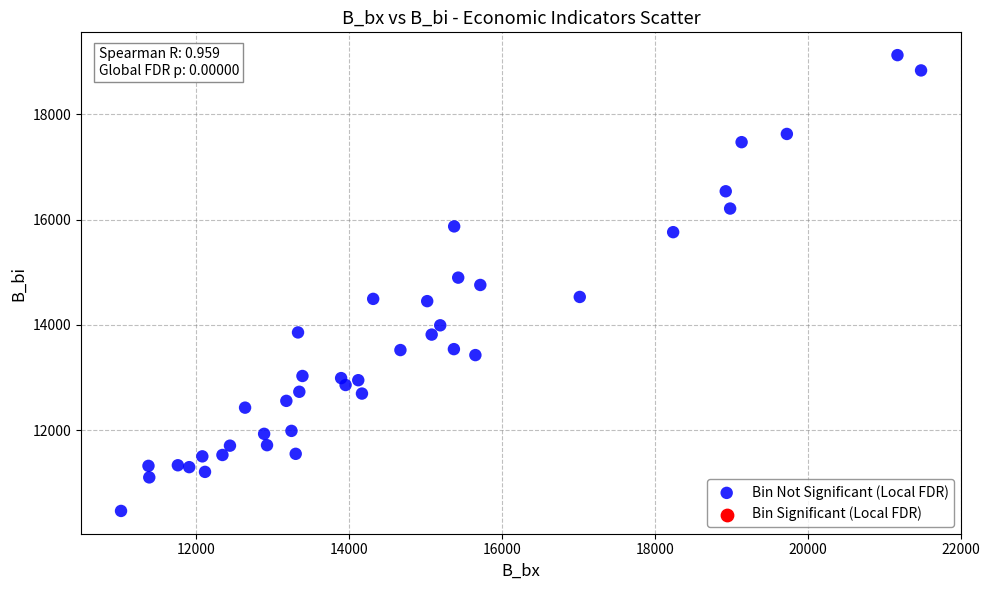

What is the range of X values (max minus min)?

10460.3